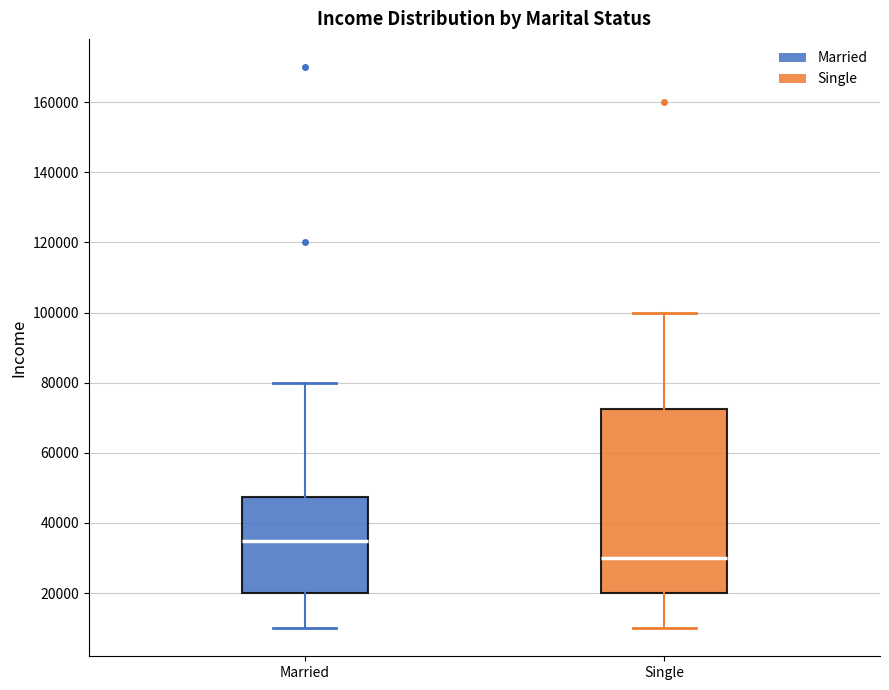

Which box's median line is the lowest?

Single